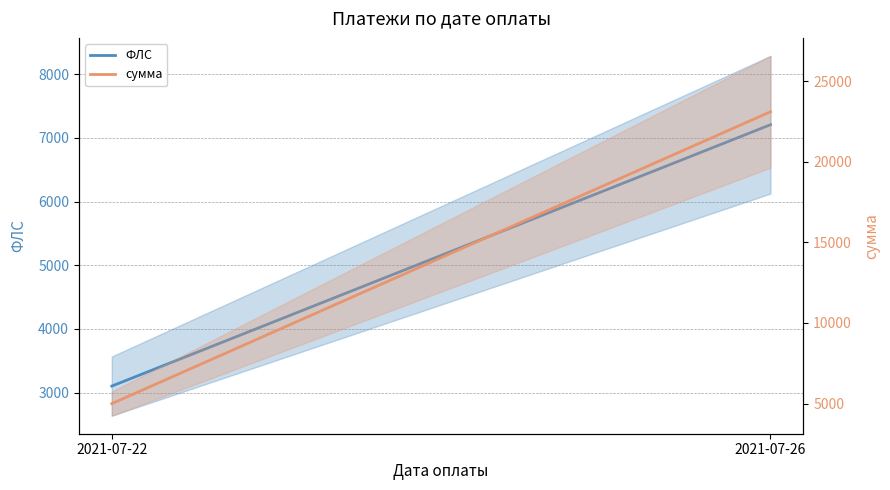

Which series changed the most between 2021-07-22 and 2021-07-26?

сумма